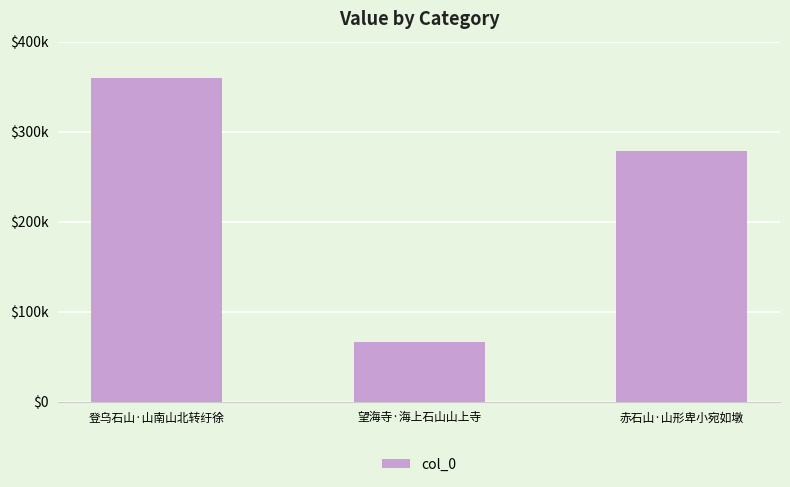

What is the difference between the maximum and minimum values?

293596